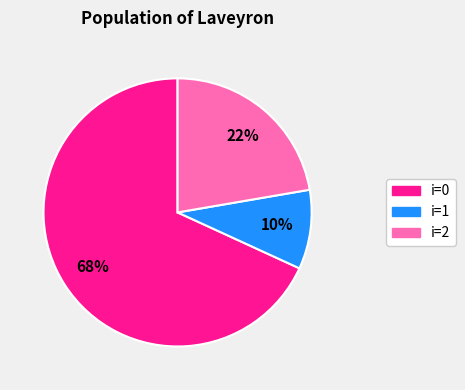

Is there any slice that represents more than half of the pie?

Yes